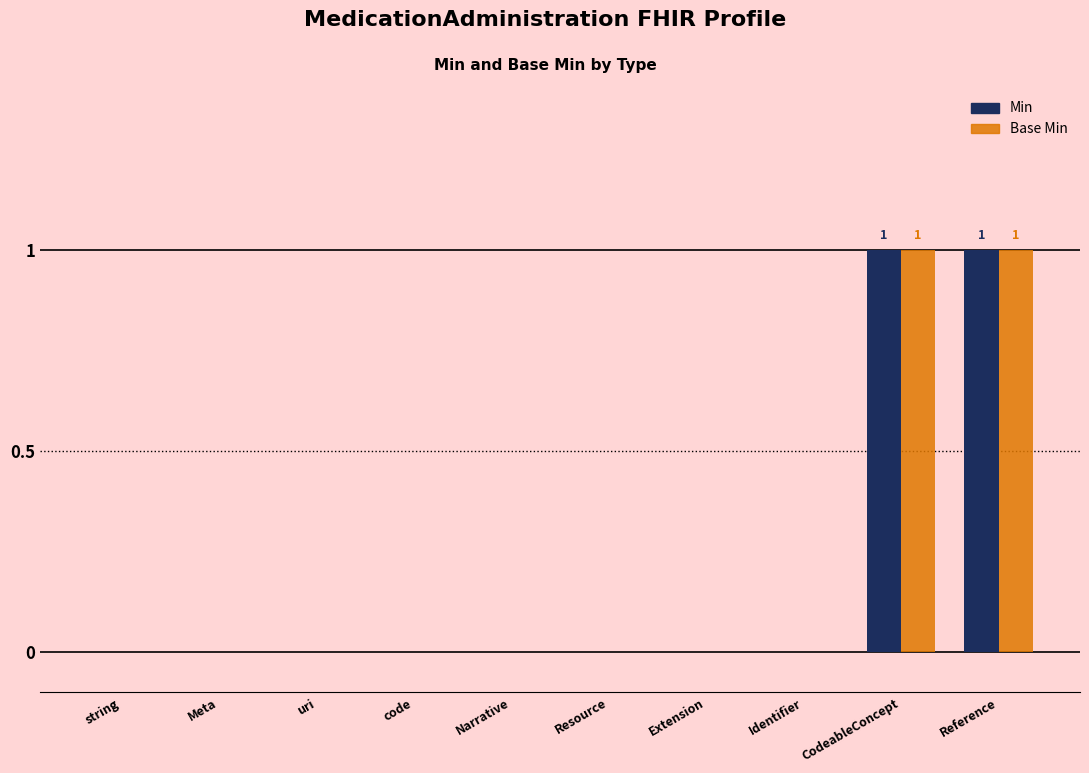

True or false: Base Min has a value of -1 at Meta.

False